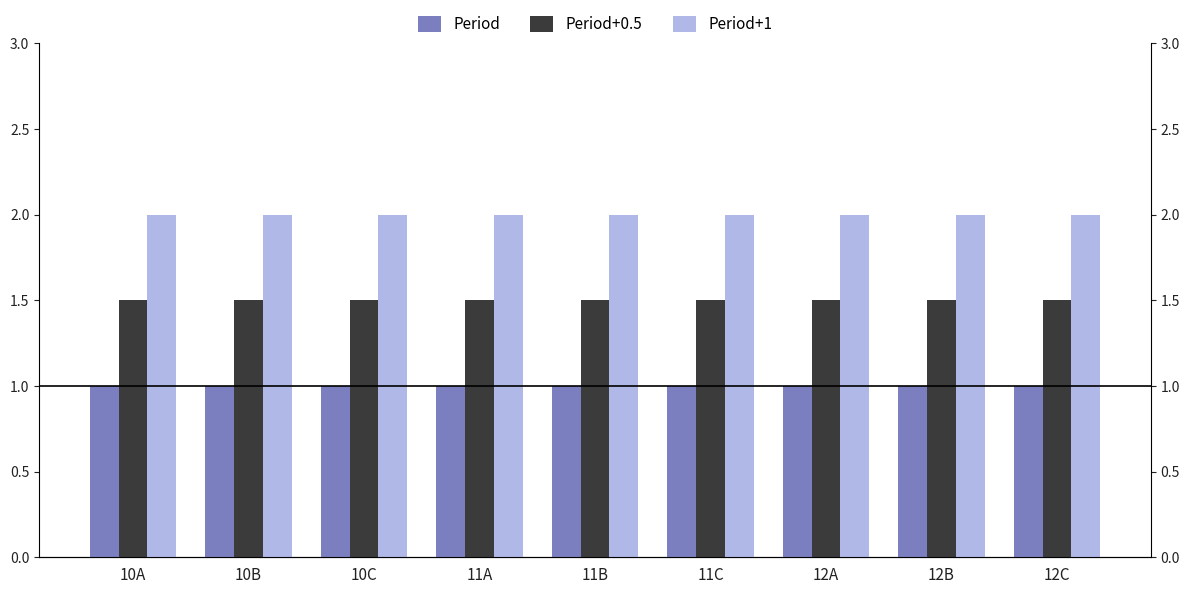

Where is Period nearest to the value 1?

10A